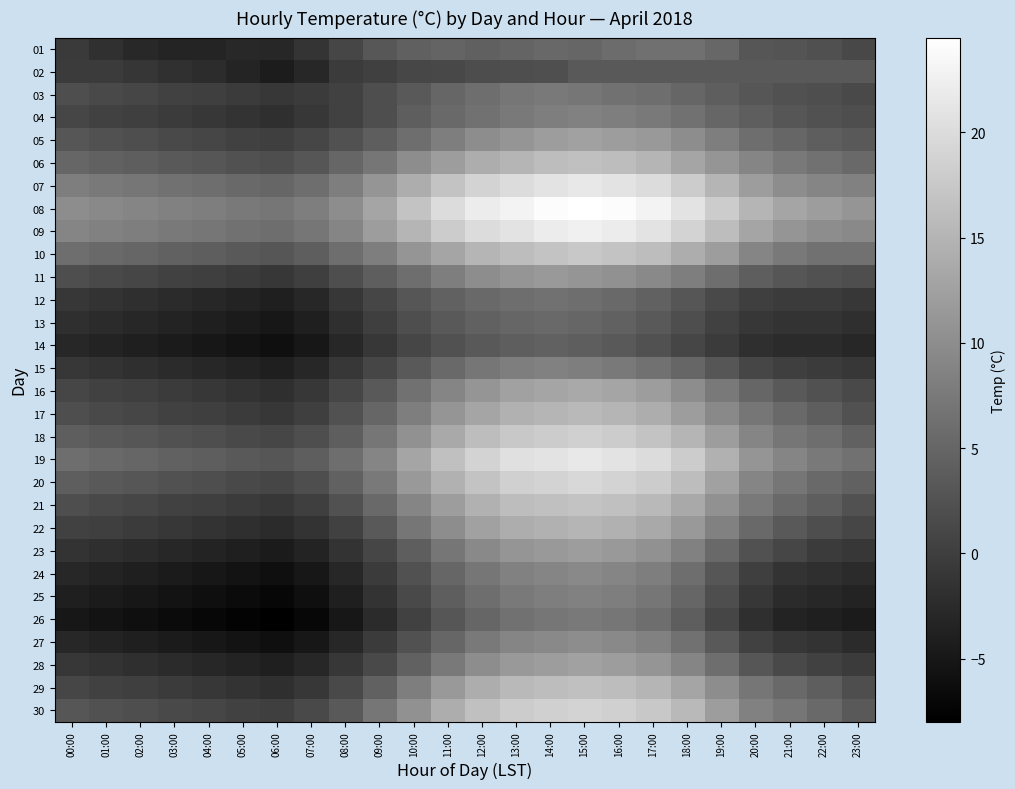

Reading left to right, list all the values displayed in this chart.

01: 00:00=-0.6	01:00=-1.8	02:00=-2.9	03:00=-3.4	04:00=-3.2	05:00=-2.8	06:00=-3.0	07:00=-1.2	08:00=0.9	09:00=3.1	10:00=4.3	11:00=4.8	12:00=4.3	13:00=4.8	14:00=5.3	15:00=5.0	16:00=5.8	17:00=6.3	18:00=6.3	19:00=5.1	20:00=3.0	21:00=2.7	22:00=2.2	23:00=1.2
02: 00:00=-0.4	01:00=-0.4	02:00=-1.1	03:00=-1.8	04:00=-2.3	05:00=-3.3	06:00=-4.4	07:00=-3.0	08:00=-0.5	09:00=0.2	10:00=1.1	11:00=1.2	12:00=1.8	13:00=2.0	14:00=2.1	15:00=3.3	16:00=3.3	17:00=3.3	18:00=3.3	19:00=3.3	20:00=3.3	21:00=3.3	22:00=3.3	23:00=3.3
03: 00:00=2.0	01:00=1.5	02:00=1.0	03:00=0.5	04:00=0.0	05:00=-0.5	06:00=-1.0	07:00=-0.5	08:00=0.5	09:00=2.0	10:00=3.5	11:00=5.0	12:00=6.0	13:00=7.0	14:00=7.5	15:00=7.0	16:00=6.5	17:00=6.0	18:00=5.0	19:00=4.0	20:00=3.0	21:00=2.5	22:00=2.0	23:00=1.5
04: 00:00=1.0	01:00=0.5	02:00=0.0	03:00=-0.5	04:00=-1.0	05:00=-1.5	06:00=-2.0	07:00=-1.0	08:00=0.5	09:00=2.0	10:00=4.0	11:00=5.5	12:00=6.5	13:00=7.5	14:00=8.0	15:00=8.5	16:00=8.0	17:00=7.5	18:00=6.5	19:00=5.0	20:00=4.0	21:00=3.0	22:00=2.5	23:00=2.0
05: 00:00=3.0	01:00=2.5	02:00=2.0	03:00=1.5	04:00=1.0	05:00=0.5	06:00=0.0	07:00=1.0	08:00=2.5	09:00=4.0	10:00=6.0	11:00=8.0	12:00=10.0	13:00=11.0	14:00=12.0	15:00=12.5	16:00=12.0	17:00=11.5	18:00=10.0	19:00=8.0	20:00=6.0	21:00=5.0	22:00=4.0	23:00=3.5
06: 00:00=5.0	01:00=4.5	02:00=4.0	03:00=3.5	04:00=3.0	05:00=2.5	06:00=2.0	07:00=3.0	08:00=5.0	09:00=7.0	10:00=10.0	11:00=12.0	12:00=14.0	13:00=15.0	14:00=16.0	15:00=16.5	16:00=16.0	17:00=15.0	18:00=13.0	19:00=11.0	20:00=9.0	21:00=7.5	22:00=6.5	23:00=5.5
07: 00:00=8.0	01:00=7.5	02:00=7.0	03:00=6.5	04:00=6.0	05:00=5.5	06:00=5.0	07:00=6.0	08:00=8.0	09:00=11.0	10:00=14.0	11:00=17.0	12:00=19.0	13:00=20.0	14:00=21.0	15:00=21.5	16:00=21.0	17:00=20.0	18:00=18.0	19:00=15.0	20:00=12.0	21:00=10.0	22:00=9.0	23:00=8.5
08: 00:00=10.0	01:00=9.5	02:00=9.0	03:00=8.5	04:00=8.0	05:00=7.5	06:00=7.0	07:00=8.0	08:00=10.0	09:00=13.0	10:00=17.0	11:00=20.0	12:00=22.0	13:00=23.0	14:00=24.0	15:00=24.5	16:00=24.0	17:00=23.0	18:00=21.0	19:00=18.0	20:00=15.0	21:00=13.0	22:00=12.0	23:00=11.0
09: 00:00=9.0	01:00=8.5	02:00=8.0	03:00=7.5	04:00=7.0	05:00=6.5	06:00=6.0	07:00=7.0	08:00=9.0	09:00=12.0	10:00=15.0	11:00=18.0	12:00=20.0	13:00=21.0	14:00=22.0	15:00=22.5	16:00=22.0	17:00=21.0	18:00=19.0	19:00=16.0	20:00=13.0	21:00=11.0	22:00=10.0	23:00=9.5
10: 00:00=6.0	01:00=5.5	02:00=5.0	03:00=4.5	04:00=4.0	05:00=3.5	06:00=3.0	07:00=4.0	08:00=6.0	09:00=8.0	10:00=11.0	11:00=13.0	12:00=15.0	13:00=16.0	14:00=17.0	15:00=17.5	16:00=17.0	17:00=16.0	18:00=14.0	19:00=12.0	20:00=9.0	21:00=7.5	22:00=6.5	23:00=6.5
11: 00:00=2.0	01:00=1.5	02:00=1.0	03:00=0.5	04:00=0.0	05:00=-0.5	06:00=-1.0	07:00=0.0	08:00=2.0	09:00=4.0	10:00=6.0	11:00=8.0	12:00=10.0	13:00=11.0	14:00=11.5	15:00=11.0	16:00=10.5	17:00=9.5	18:00=8.0	19:00=6.0	20:00=4.0	21:00=3.0	22:00=2.5	23:00=2.0
12: 00:00=-1.0	01:00=-1.5	02:00=-2.0	03:00=-2.5	04:00=-3.0	05:00=-3.5	06:00=-4.0	07:00=-3.0	08:00=-1.0	09:00=1.0	10:00=3.0	11:00=4.5	12:00=5.5	13:00=6.0	14:00=6.5	15:00=6.0	16:00=5.5	17:00=4.5	18:00=3.0	19:00=1.5	20:00=0.0	21:00=-0.5	22:00=-0.5	23:00=-1.0
13: 00:00=-2.0	01:00=-2.5	02:00=-3.0	03:00=-3.5	04:00=-4.0	05:00=-4.5	06:00=-5.0	07:00=-4.0	08:00=-2.0	09:00=0.0	10:00=2.0	11:00=3.5	12:00=4.5	13:00=5.0	14:00=5.5	15:00=5.0	16:00=4.5	17:00=3.5	18:00=2.0	19:00=0.5	20:00=-1.0	21:00=-1.5	22:00=-1.5	23:00=-2.0
14: 00:00=-3.0	01:00=-3.5	02:00=-4.0	03:00=-4.5	04:00=-5.0	05:00=-5.5	06:00=-6.0	07:00=-5.0	08:00=-3.0	09:00=-1.0	10:00=1.0	11:00=2.5	12:00=3.5	13:00=4.0	14:00=4.5	15:00=4.0	16:00=3.5	17:00=2.5	18:00=1.0	19:00=-0.5	20:00=-2.0	21:00=-2.5	22:00=-2.5	23:00=-3.0
15: 00:00=-1.0	01:00=-1.5	02:00=-2.0	03:00=-2.5	04:00=-3.0	05:00=-3.5	06:00=-4.0	07:00=-3.0	08:00=-1.0	09:00=1.0	10:00=3.5	11:00=5.5	12:00=7.0	13:00=8.0	14:00=8.5	15:00=8.0	16:00=7.5	17:00=6.5	18:00=5.0	19:00=3.0	20:00=1.0	21:00=0.0	22:00=-0.5	23:00=-1.0
16: 00:00=1.0	01:00=0.5	02:00=0.0	03:00=-0.5	04:00=-1.0	05:00=-1.5	06:00=-2.0	07:00=-1.0	08:00=1.0	09:00=3.5	10:00=6.5	11:00=9.0	12:00=11.0	13:00=12.5	14:00=13.0	15:00=13.5	16:00=13.0	17:00=12.0	18:00=10.0	19:00=7.5	20:00=5.0	21:00=3.5	22:00=2.5	23:00=1.5
17: 00:00=2.0	01:00=1.5	02:00=1.0	03:00=0.5	04:00=0.0	05:00=-0.5	06:00=-1.0	07:00=0.0	08:00=2.5	09:00=5.0	10:00=8.0	11:00=11.0	12:00=13.0	13:00=14.5	14:00=15.0	15:00=15.5	16:00=15.0	17:00=14.0	18:00=12.0	19:00=9.5	20:00=7.0	21:00=5.5	22:00=4.0	23:00=2.5
18: 00:00=4.0	01:00=3.5	02:00=3.0	03:00=2.5	04:00=2.0	05:00=1.5	06:00=1.0	07:00=2.0	08:00=4.0	09:00=7.0	10:00=10.5	11:00=13.5	12:00=16.0	13:00=17.5	14:00=18.0	15:00=18.5	16:00=18.0	17:00=17.0	18:00=15.0	19:00=12.0	20:00=9.0	21:00=7.0	22:00=6.0	23:00=4.5
19: 00:00=6.0	01:00=5.5	02:00=5.0	03:00=4.5	04:00=4.0	05:00=3.5	06:00=3.0	07:00=4.0	08:00=6.0	09:00=9.0	10:00=13.0	11:00=16.5	12:00=19.0	13:00=20.5	14:00=21.0	15:00=21.5	16:00=21.0	17:00=20.0	18:00=18.0	19:00=14.5	20:00=11.0	21:00=9.0	22:00=7.5	23:00=6.5
20: 00:00=4.0	01:00=3.5	02:00=3.0	03:00=2.5	04:00=2.0	05:00=1.5	06:00=1.0	07:00=2.0	08:00=4.5	09:00=7.5	10:00=11.5	11:00=14.5	12:00=17.0	13:00=18.5	14:00=19.0	15:00=19.5	16:00=19.0	17:00=18.0	18:00=16.0	19:00=12.5	20:00=9.0	21:00=7.0	22:00=5.5	23:00=4.5
21: 00:00=2.0	01:00=1.5	02:00=1.0	03:00=0.5	04:00=0.0	05:00=-0.5	06:00=-1.0	07:00=0.0	08:00=2.5	09:00=5.5	10:00=9.0	11:00=12.0	12:00=14.5	13:00=16.0	14:00=16.5	15:00=17.0	16:00=16.5	17:00=15.5	18:00=13.5	19:00=10.5	20:00=7.5	21:00=5.5	22:00=4.0	23:00=2.5
22: 00:00=0.5	01:00=0.0	02:00=-0.5	03:00=-1.0	04:00=-1.5	05:00=-2.0	06:00=-2.5	07:00=-1.5	08:00=0.5	09:00=3.5	10:00=7.0	11:00=10.0	12:00=12.5	13:00=14.0	14:00=14.5	15:00=15.0	16:00=14.5	17:00=13.5	18:00=11.5	19:00=8.5	20:00=5.5	21:00=3.5	22:00=2.0	23:00=1.0
23: 00:00=-1.5	01:00=-2.0	02:00=-2.5	03:00=-3.0	04:00=-3.5	05:00=-4.0	06:00=-4.5	07:00=-3.5	08:00=-1.5	09:00=1.0	10:00=4.0	11:00=7.0	12:00=9.5	13:00=11.0	14:00=11.5	15:00=12.0	16:00=11.5	17:00=10.5	18:00=8.5	19:00=5.5	20:00=2.5	21:00=1.0	22:00=-0.5	23:00=-1.0
24: 00:00=-3.0	01:00=-3.5	02:00=-4.0	03:00=-4.5	04:00=-5.0	05:00=-5.5	06:00=-6.0	07:00=-5.0	08:00=-3.0	09:00=-0.5	10:00=2.5	11:00=5.0	12:00=7.0	13:00=8.5	14:00=9.0	15:00=9.5	16:00=9.0	17:00=8.0	18:00=6.0	19:00=3.0	20:00=0.0	21:00=-1.5	22:00=-2.0	23:00=-2.5
25: 00:00=-4.0	01:00=-4.5	02:00=-5.0	03:00=-5.5	04:00=-6.0	05:00=-6.5	06:00=-7.0	07:00=-6.0	08:00=-4.0	09:00=-1.5	10:00=1.5	11:00=4.0	12:00=6.0	13:00=7.5	14:00=8.0	15:00=8.5	16:00=8.0	17:00=7.0	18:00=5.0	19:00=2.0	20:00=-1.0	21:00=-2.5	22:00=-3.0	23:00=-3.5
26: 00:00=-5.0	01:00=-5.5	02:00=-6.0	03:00=-6.5	04:00=-7.0	05:00=-7.5	06:00=-8.0	07:00=-7.0	08:00=-5.0	09:00=-2.5	10:00=0.5	11:00=3.0	12:00=5.0	13:00=6.5	14:00=7.0	15:00=7.5	16:00=7.0	17:00=6.0	18:00=4.0	19:00=1.0	20:00=-2.0	21:00=-3.5	22:00=-4.0	23:00=-4.5
27: 00:00=-3.0	01:00=-3.5	02:00=-4.0	03:00=-4.5	04:00=-5.0	05:00=-5.5	06:00=-6.0	07:00=-5.0	08:00=-3.0	09:00=-0.5	10:00=2.5	11:00=5.0	12:00=7.5	13:00=9.0	14:00=9.5	15:00=10.0	16:00=9.5	17:00=8.5	18:00=6.5	19:00=3.5	20:00=0.5	21:00=-1.0	22:00=-1.5	23:00=-2.5
28: 00:00=-1.0	01:00=-1.5	02:00=-2.0	03:00=-2.5	04:00=-3.0	05:00=-3.5	06:00=-4.0	07:00=-3.0	08:00=-1.0	09:00=1.5	10:00=4.5	11:00=7.5	12:00=10.0	13:00=11.5	14:00=12.0	15:00=12.5	16:00=12.0	17:00=11.0	18:00=9.0	19:00=6.0	20:00=3.0	21:00=1.5	22:00=0.5	23:00=-0.5
29: 00:00=1.0	01:00=0.5	02:00=0.0	03:00=-0.5	04:00=-1.0	05:00=-1.5	06:00=-2.0	07:00=-1.0	08:00=1.5	09:00=4.5	10:00=8.0	11:00=11.5	12:00=14.0	13:00=15.5	14:00=16.0	15:00=16.5	16:00=16.0	17:00=15.0	18:00=13.0	19:00=10.0	20:00=7.0	21:00=5.5	22:00=4.0	23:00=2.0
30: 00:00=3.0	01:00=2.5	02:00=2.0	03:00=1.5	04:00=1.0	05:00=0.5	06:00=0.0	07:00=1.5	08:00=3.5	09:00=7.0	10:00=10.5	11:00=14.0	12:00=16.5	13:00=18.0	14:00=18.5	15:00=19.0	16:00=18.5	17:00=17.5	18:00=15.5	19:00=12.0	20:00=8.5	21:00=7.0	22:00=5.5	23:00=3.5